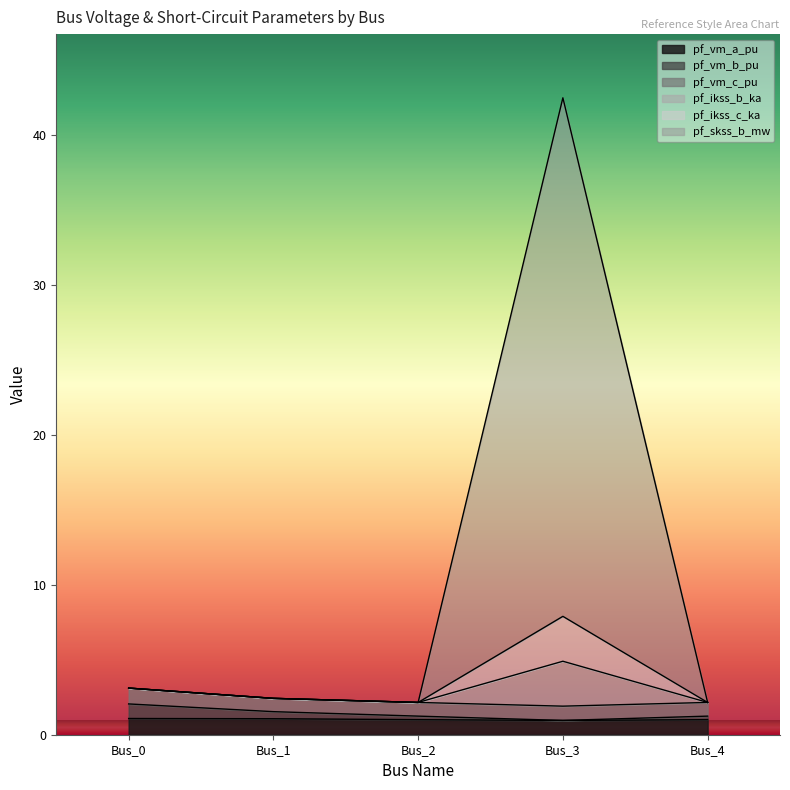

At how many categories does at least one series exceed 16?

1